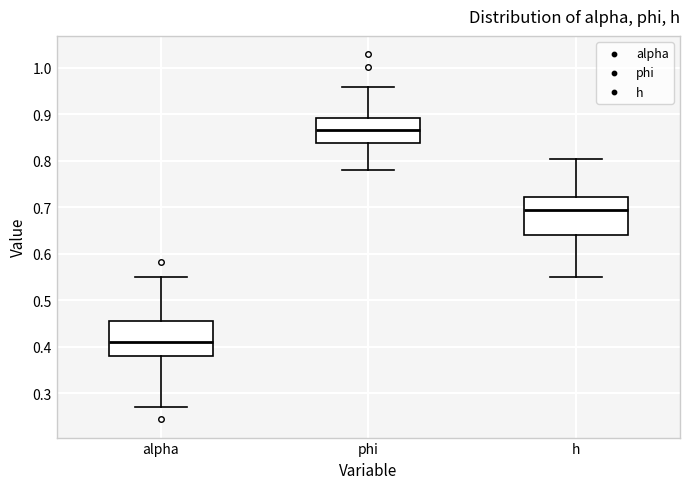

Which box has the lowest median line?

alpha